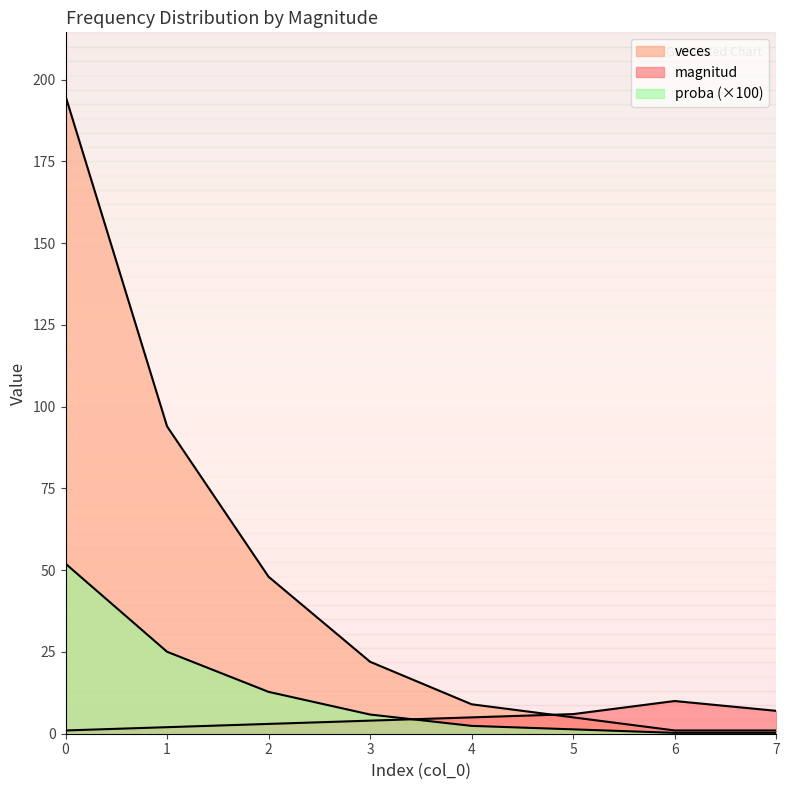

At how many categories does at least one series exceed 44?

3